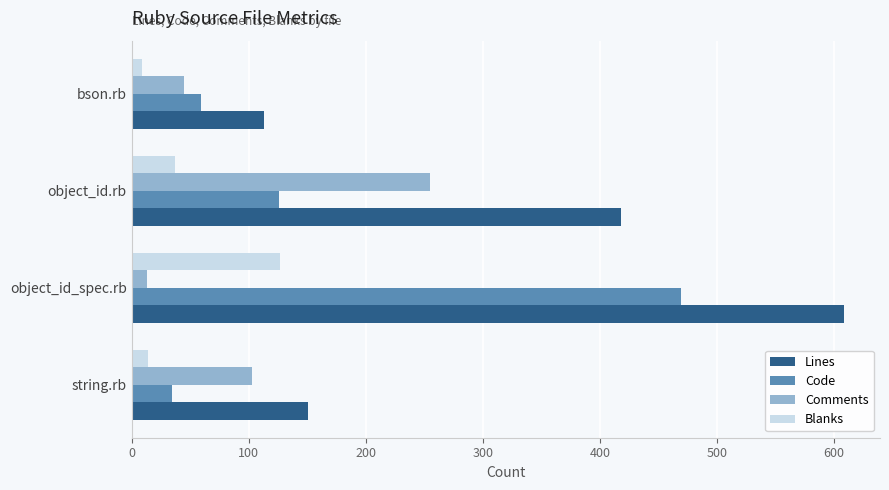

List the series in order of their overall mean, highest first.

Lines, Code, Comments, Blanks